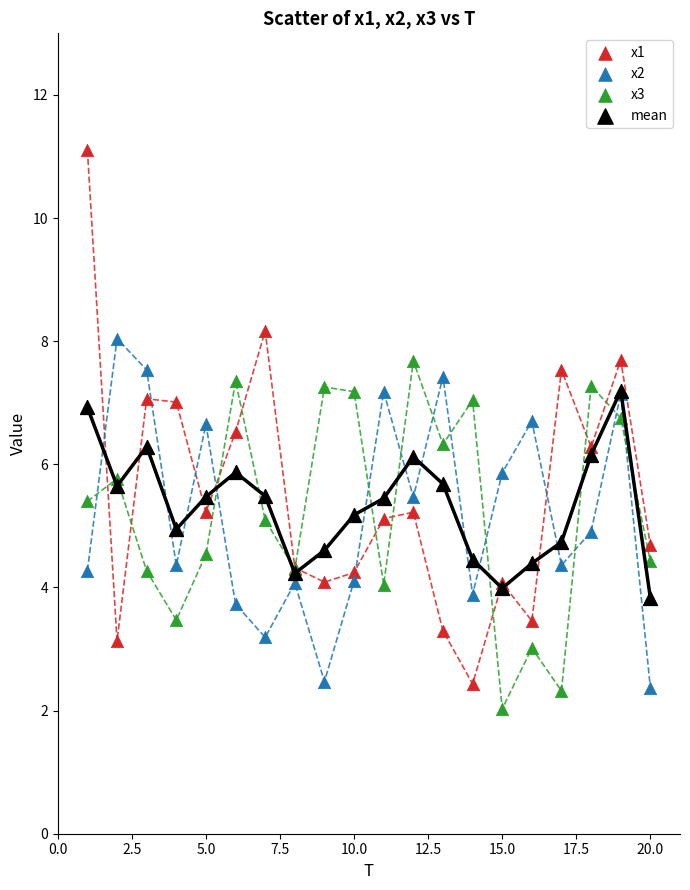

What are all the series names shown in the legend?

x1, x2, x3, mean